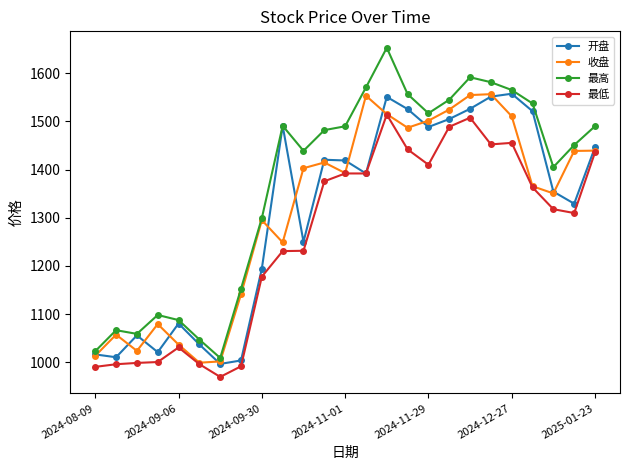

True or false: 最高 and 最低 intersect in this chart.

False